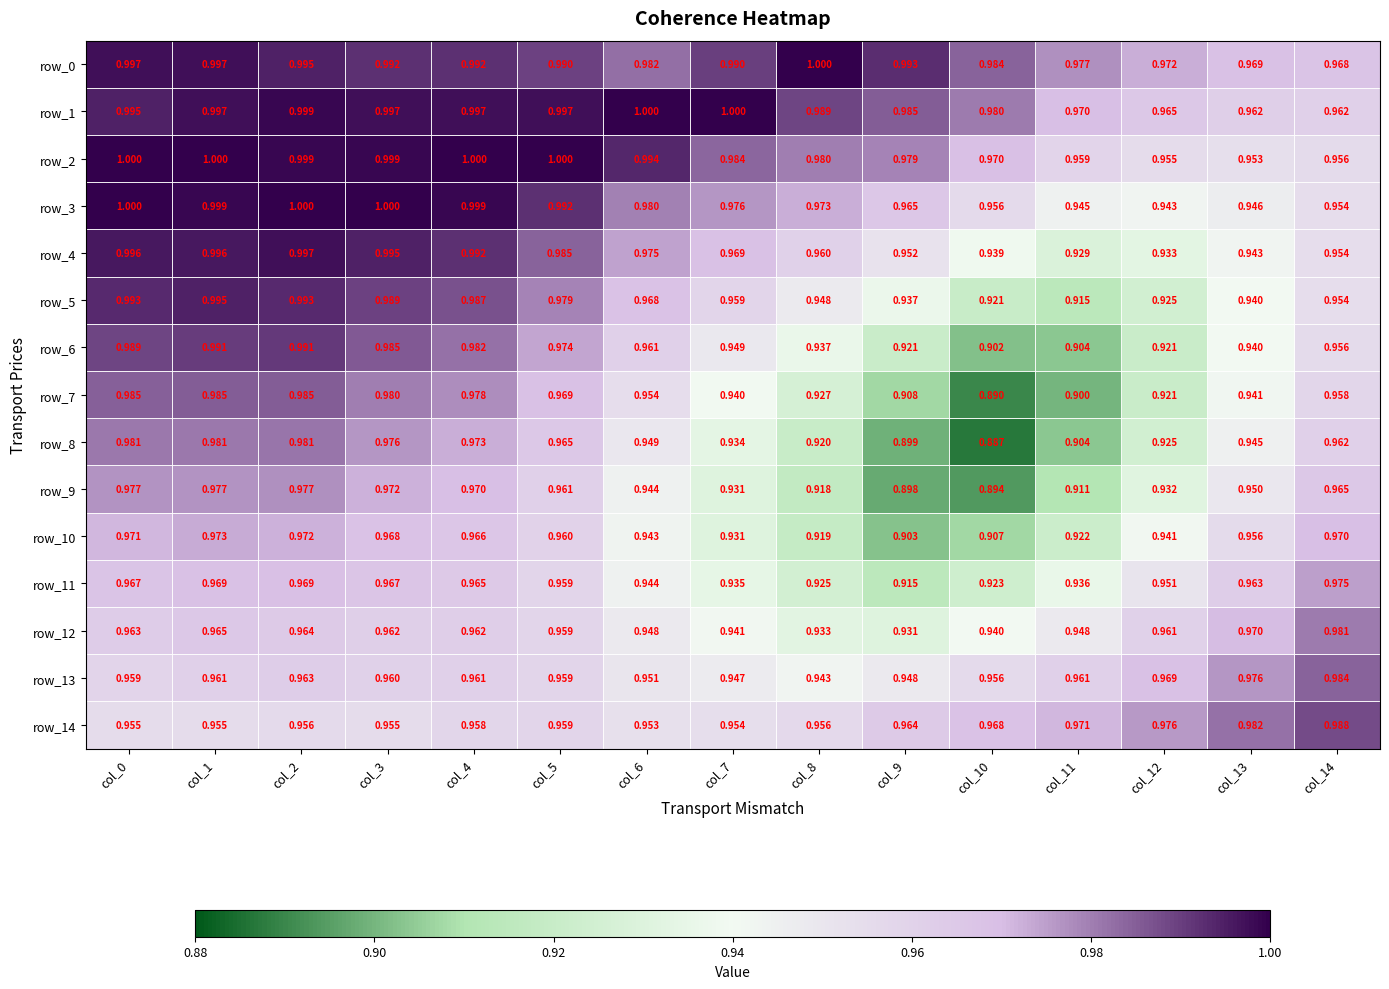

Is the value of row_11 at col_8 greater than the value of row_12 at col_3?

No